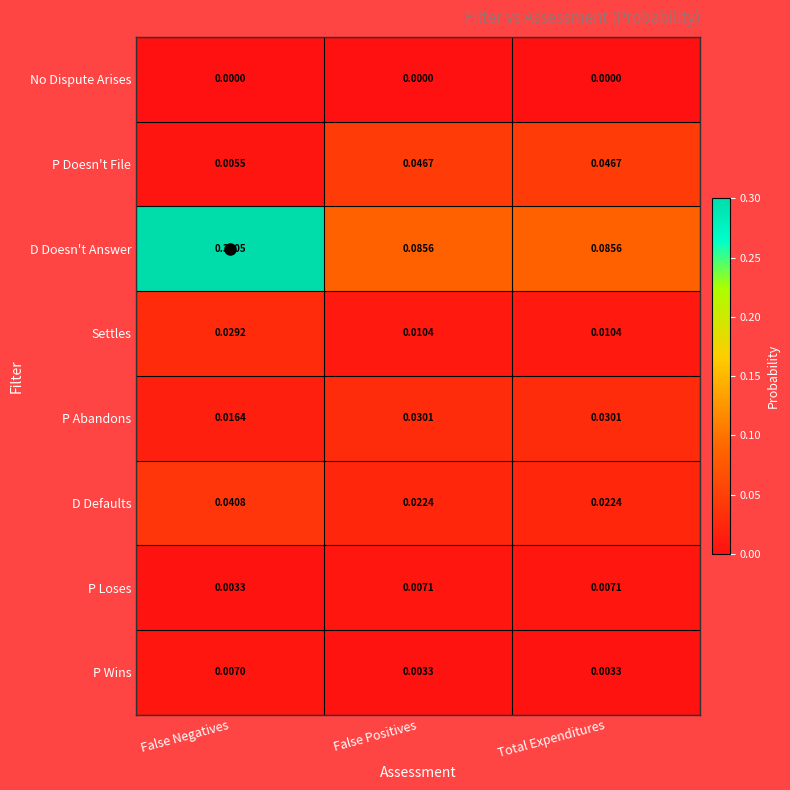

Rank the series by their maximum value, from lowest to highest.

No Dispute Arises, P Wins, P Loses, Settles, P Abandons, D Defaults, P Doesn't File, D Doesn't Answer